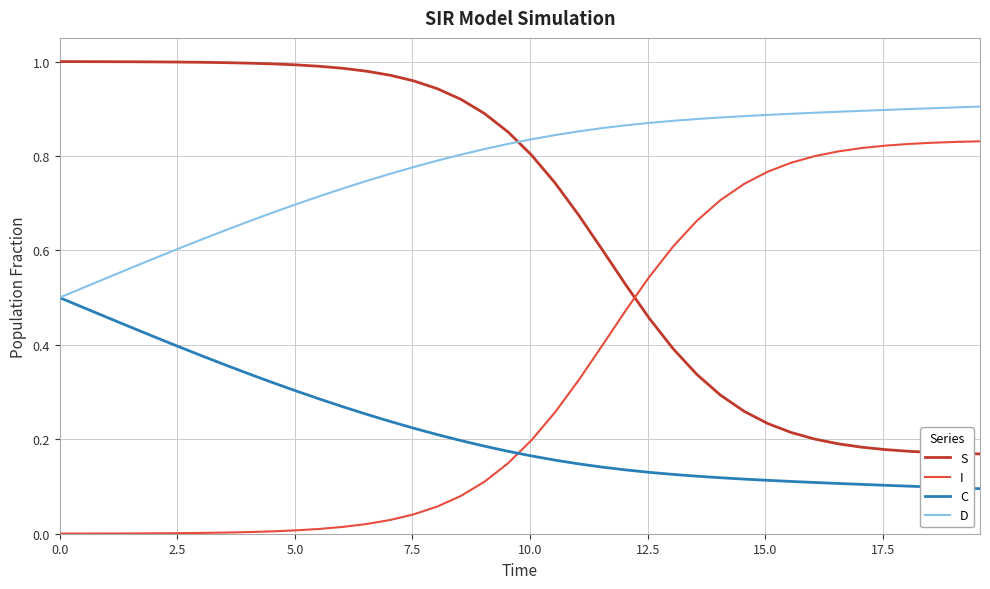

Rank the series by their maximum value, from highest to lowest.

S, D, I, C